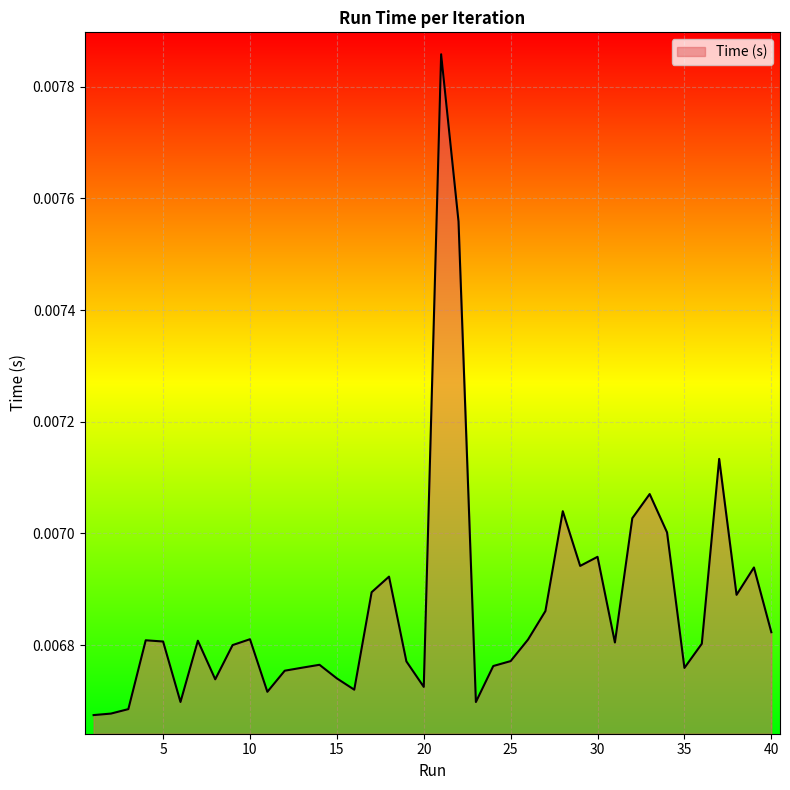

Does the chart have visible grid lines?

Yes